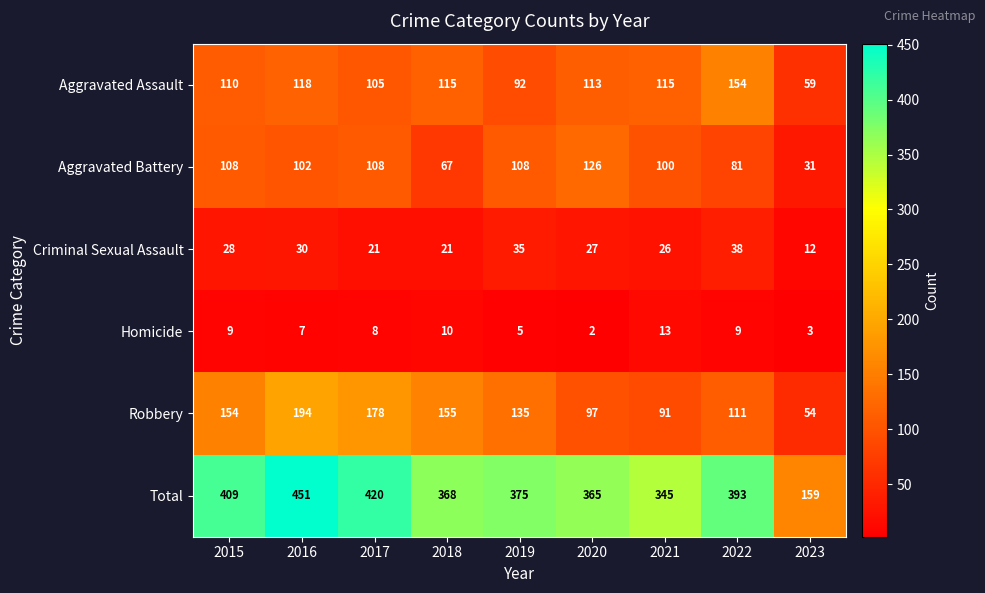

Which series has the widest spread of values?

Total